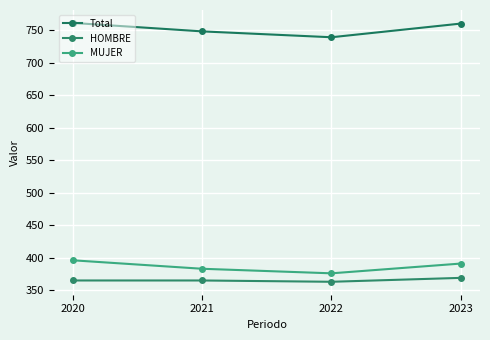

How many lines are shown in the chart?

3